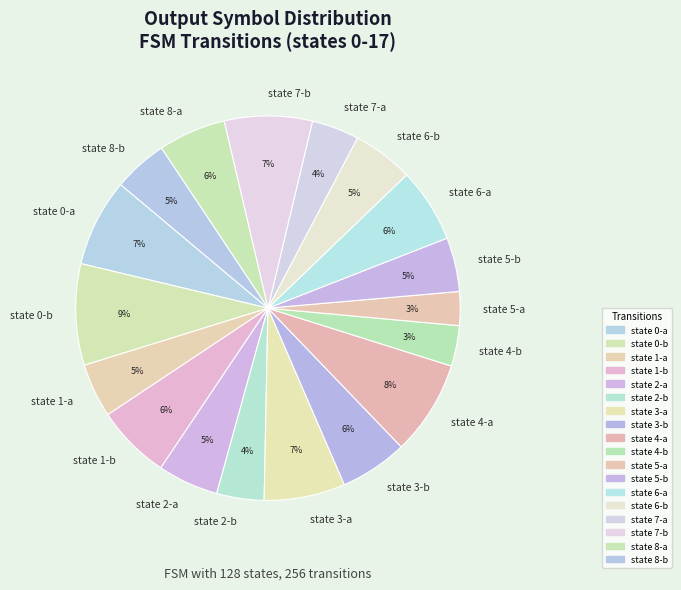

Is it true that state 7-b is 14% of the pie?

False